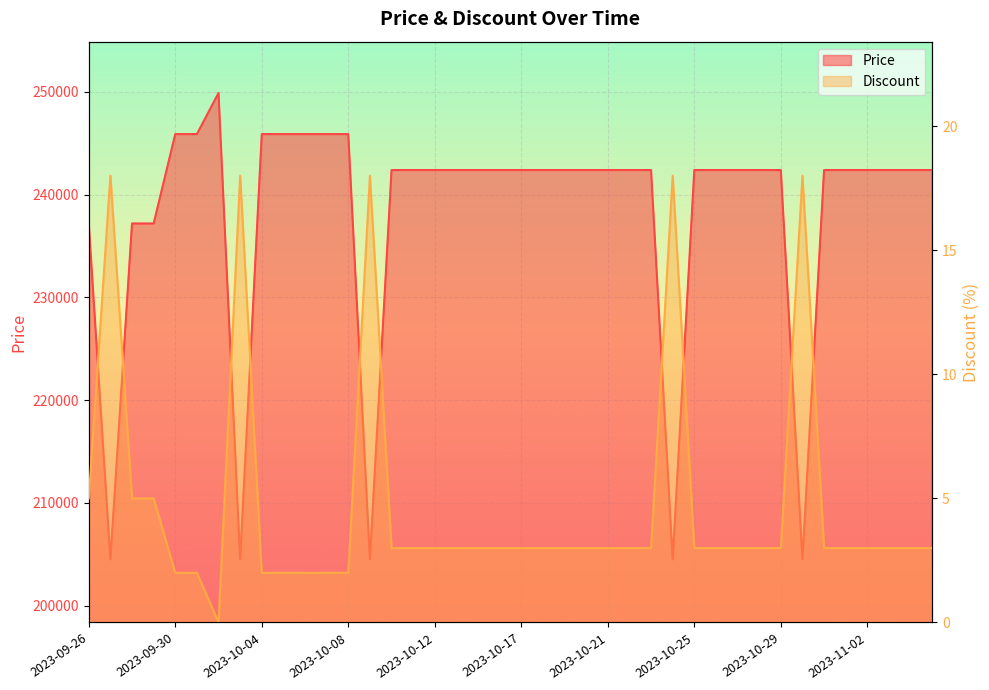

Which series has the widest spread of values?

Price